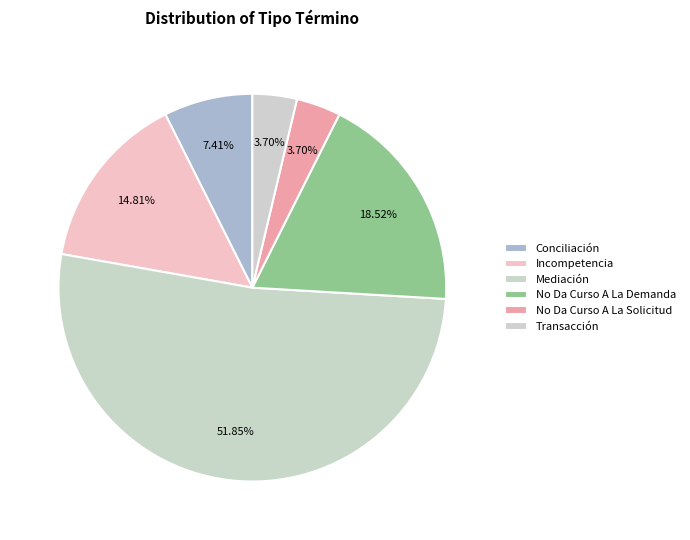

Which has a higher value, No Da Curso A La Solicitud or Incompetencia?

Incompetencia